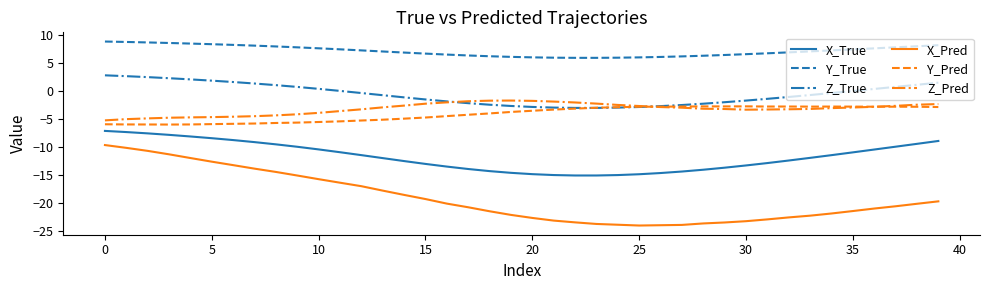

How many distinct data groups are displayed?

6